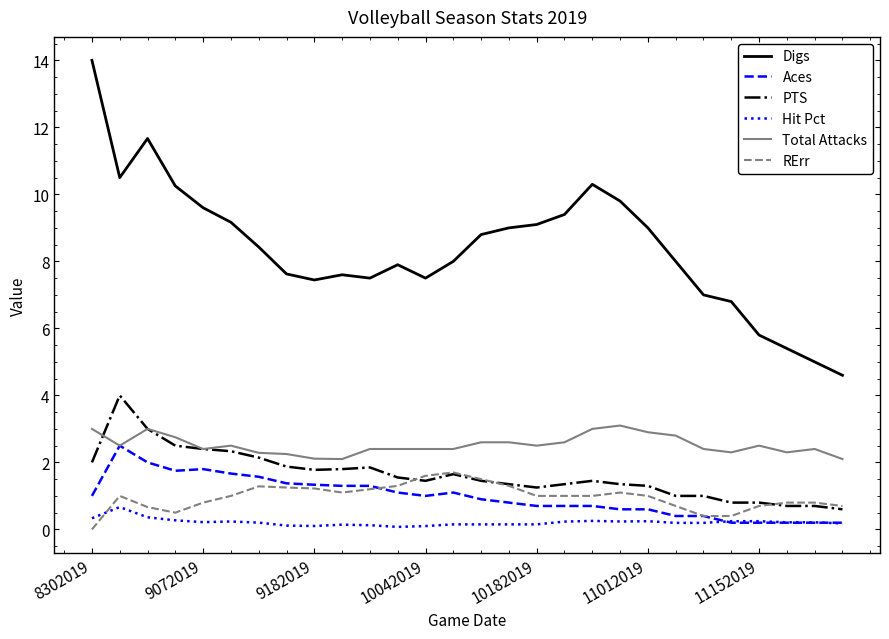

What are all the series names shown in the legend?

Digs, Aces, PTS, Hit Pct, Total Attacks, RErr